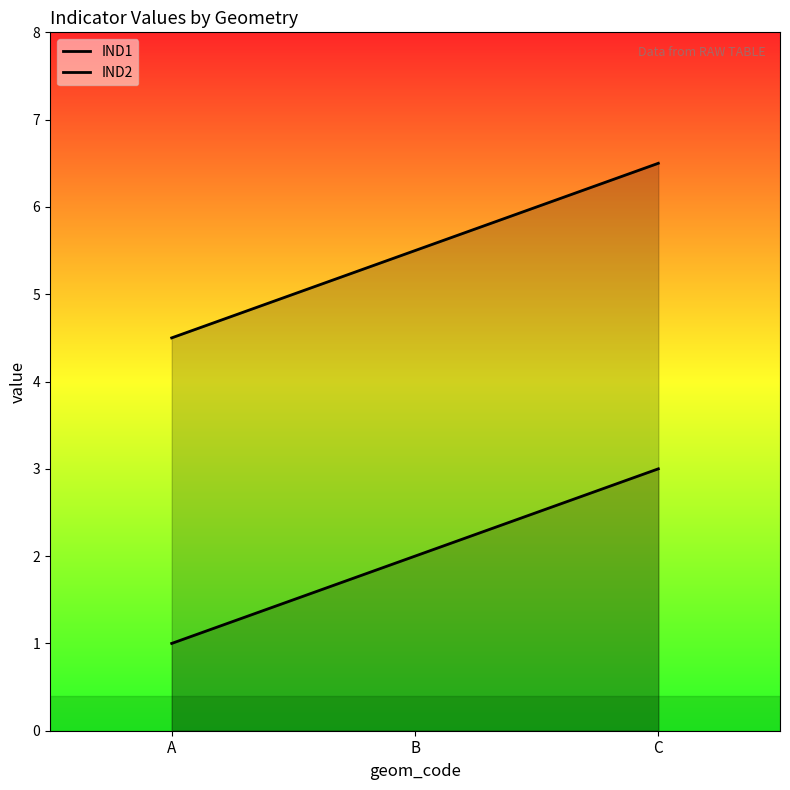

Which category has the lowest value across all series?

A